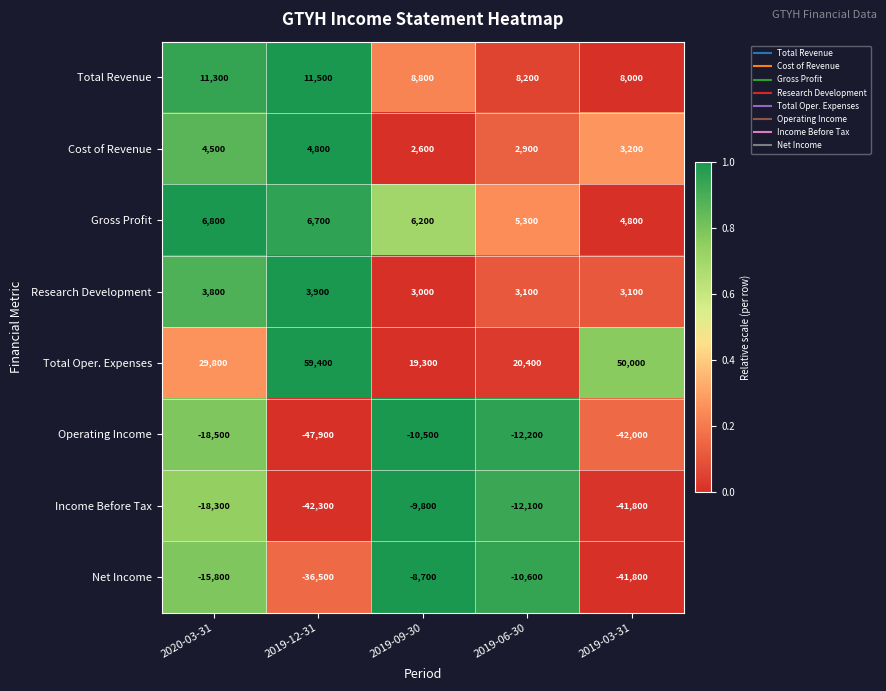

Which series has the largest total across all categories?

Total Oper. Expenses